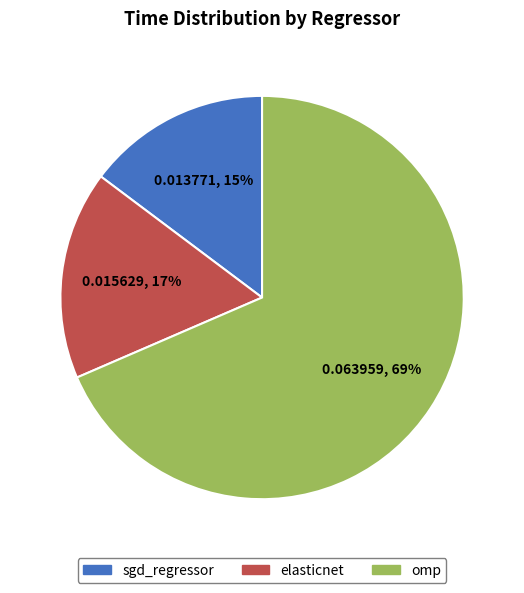

Is it true that omp is 69% of the pie?

True